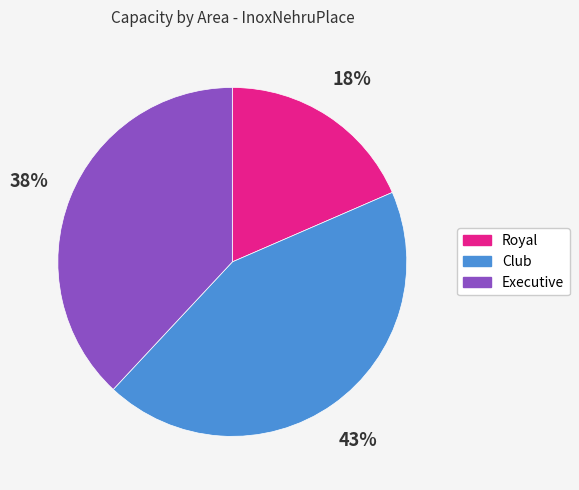

Combined, do Executive and Royal account for over 50%?

Yes